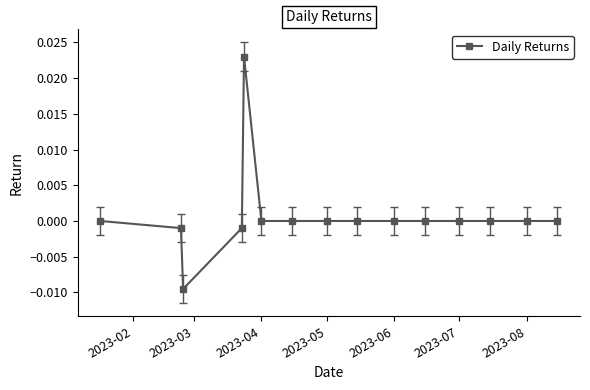

How many distinct data groups are displayed?

1